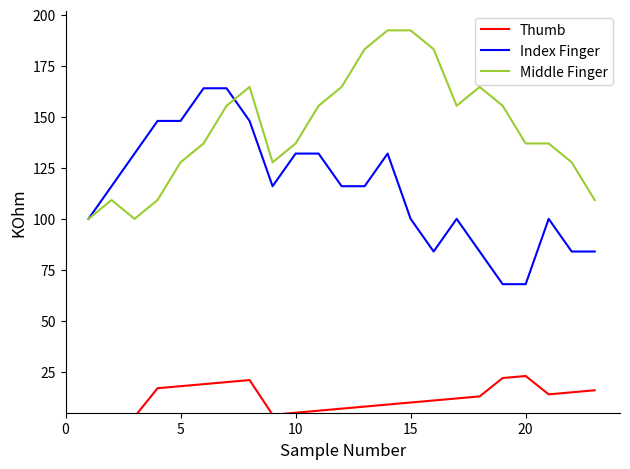

What is the difference between the maximum and second lowest values in the Thumb series?

21.0